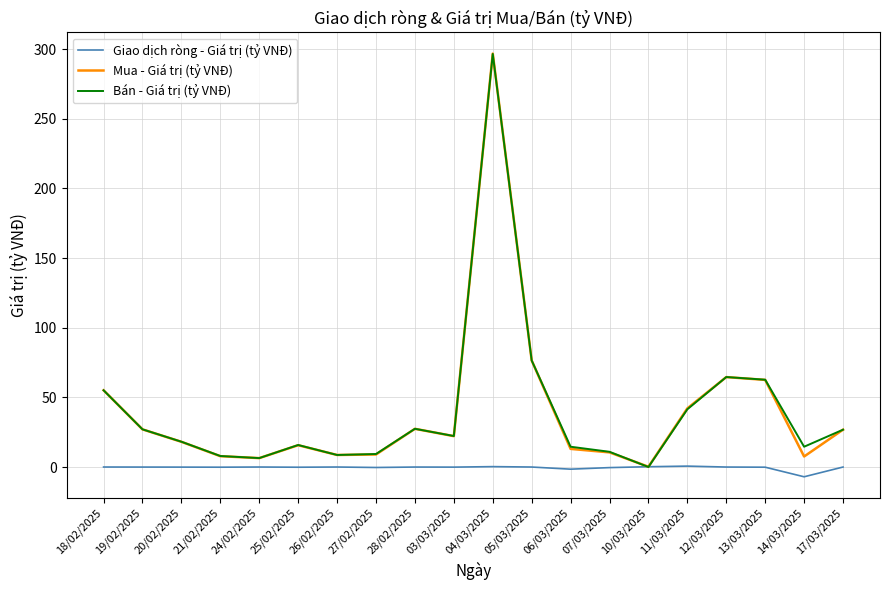

Which label corresponds to the smallest value in the chart?

14/03/2025